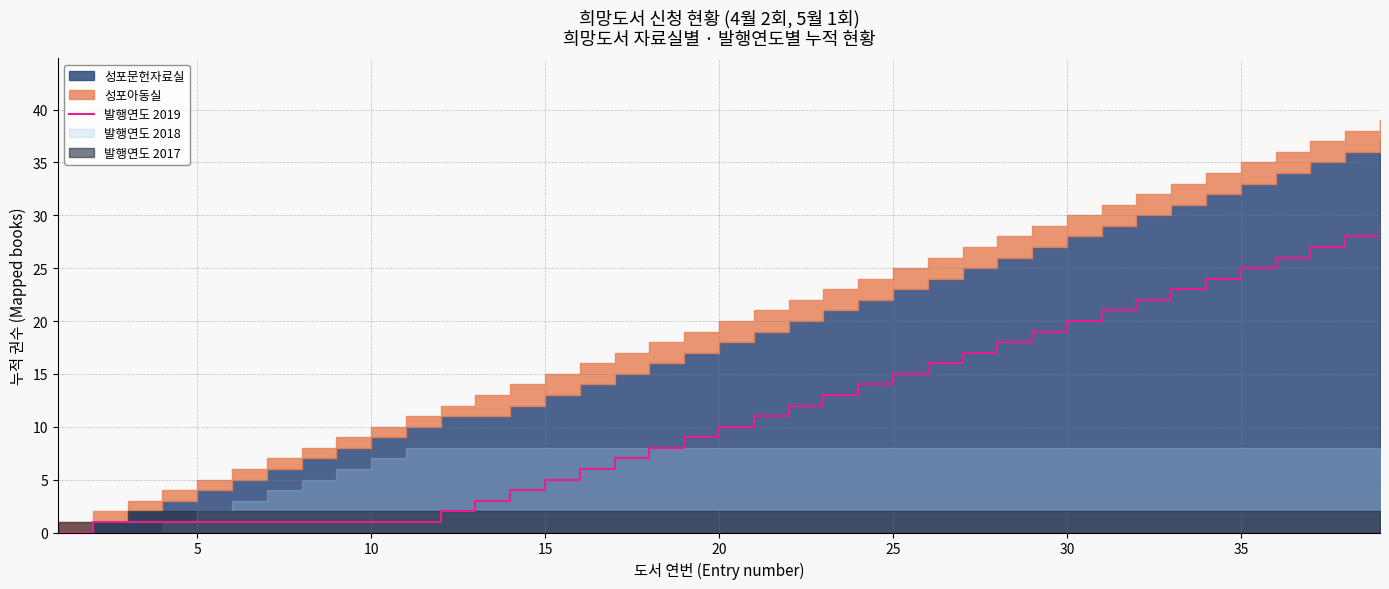

True or false: 발행연도 2019 has a value of 10 at 25.

False